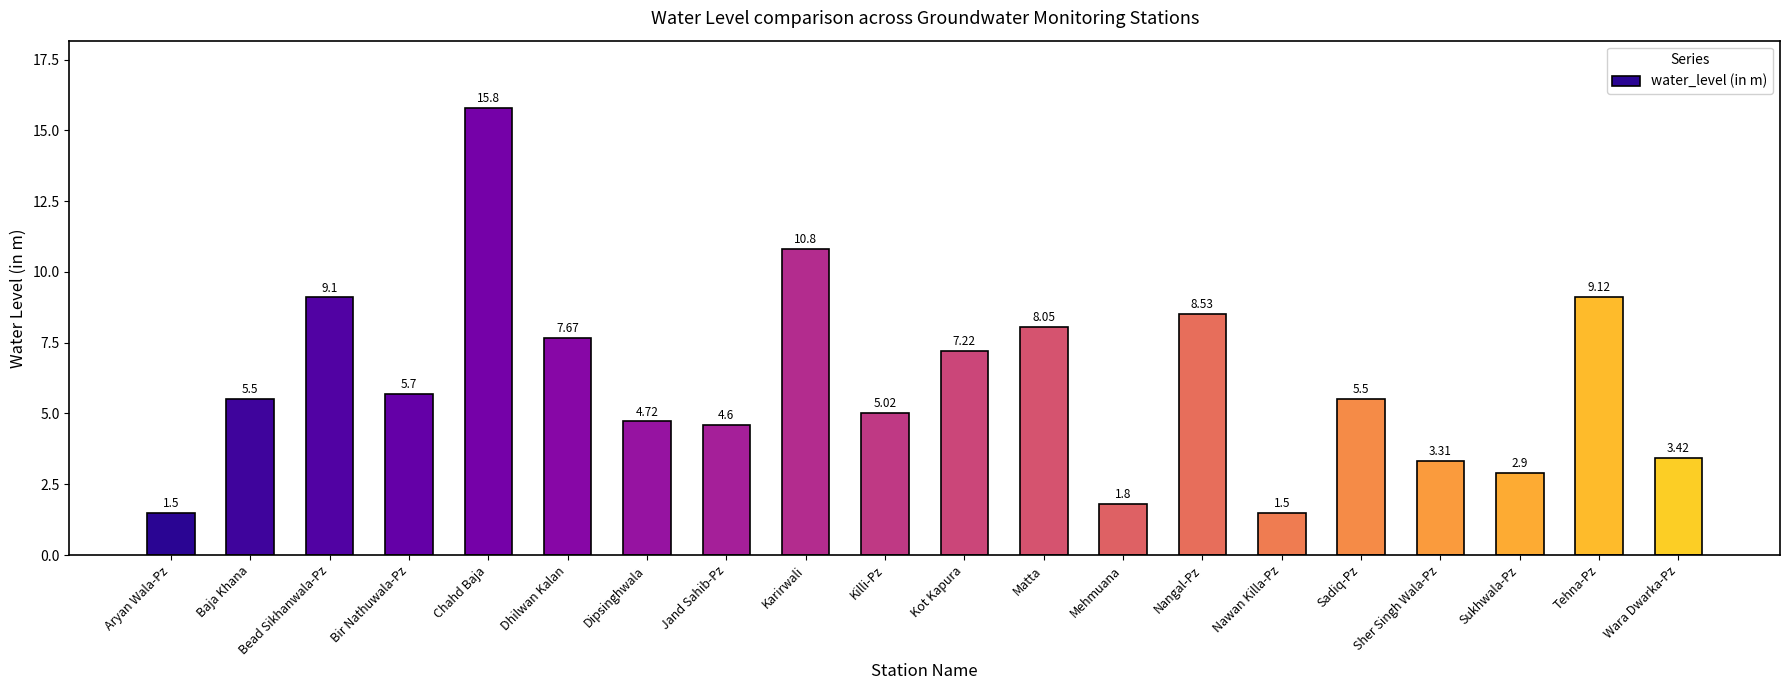

Count the number of categories in the chart.

20